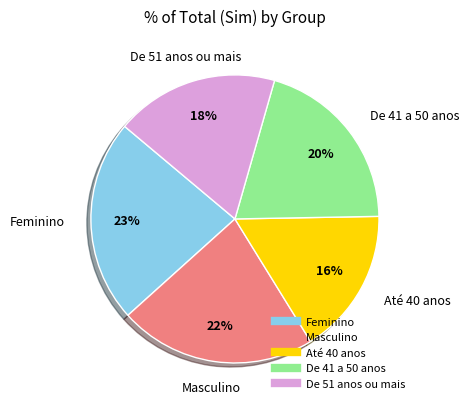

To the nearest percent, what is the difference between the Feminino and Masculino slice percentages?

1%